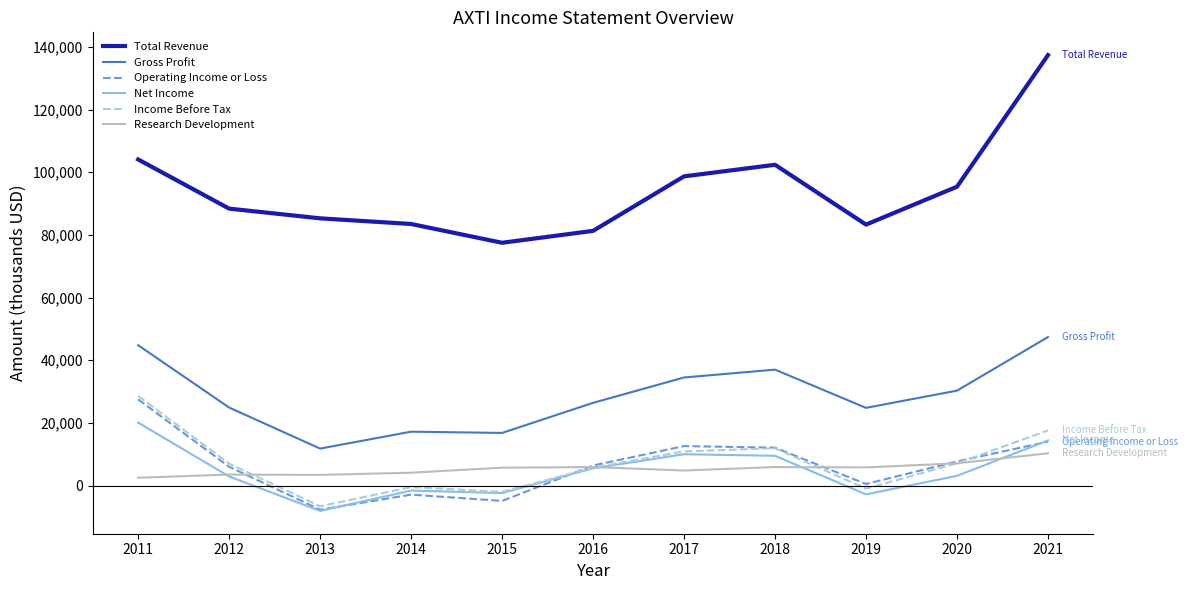

Which series has the widest spread of values?

Total Revenue